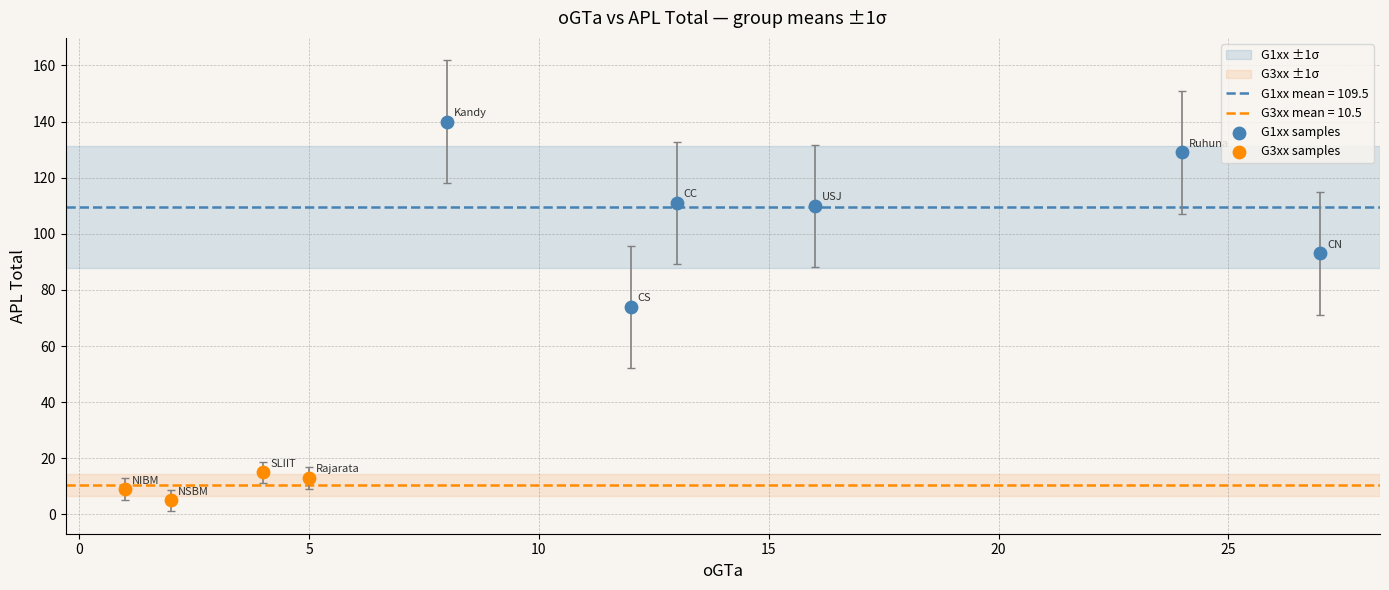

Which series reaches the maximum Y coordinate?

G1xx samples